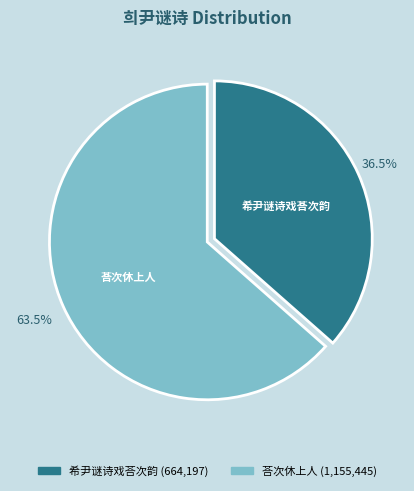

What is the majority slice?

荅次休上人